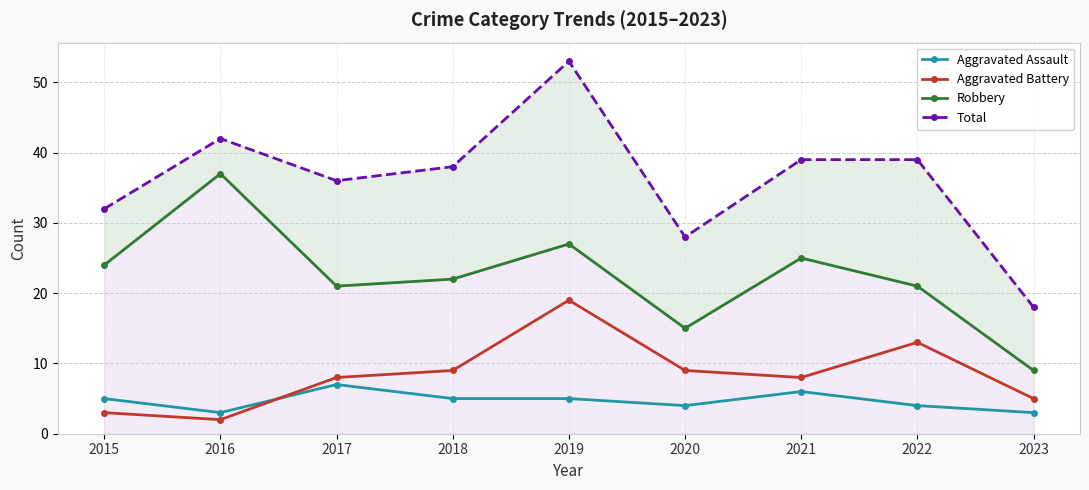

What is the difference between the second highest and minimum values in the Robbery series?

18